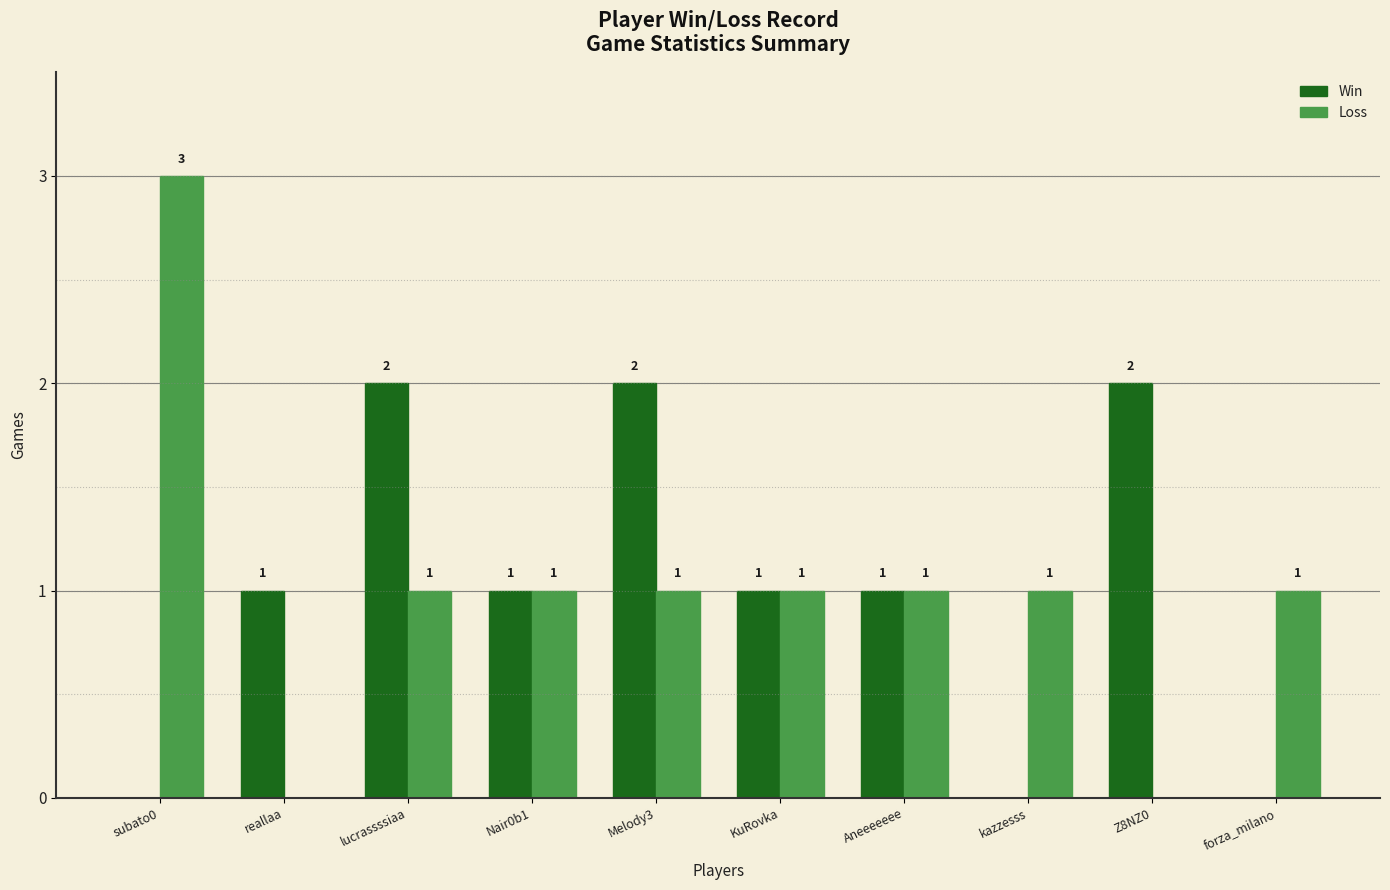

Is the value of Loss at subato0 greater than the value of Win at Z8NZ0?

Yes